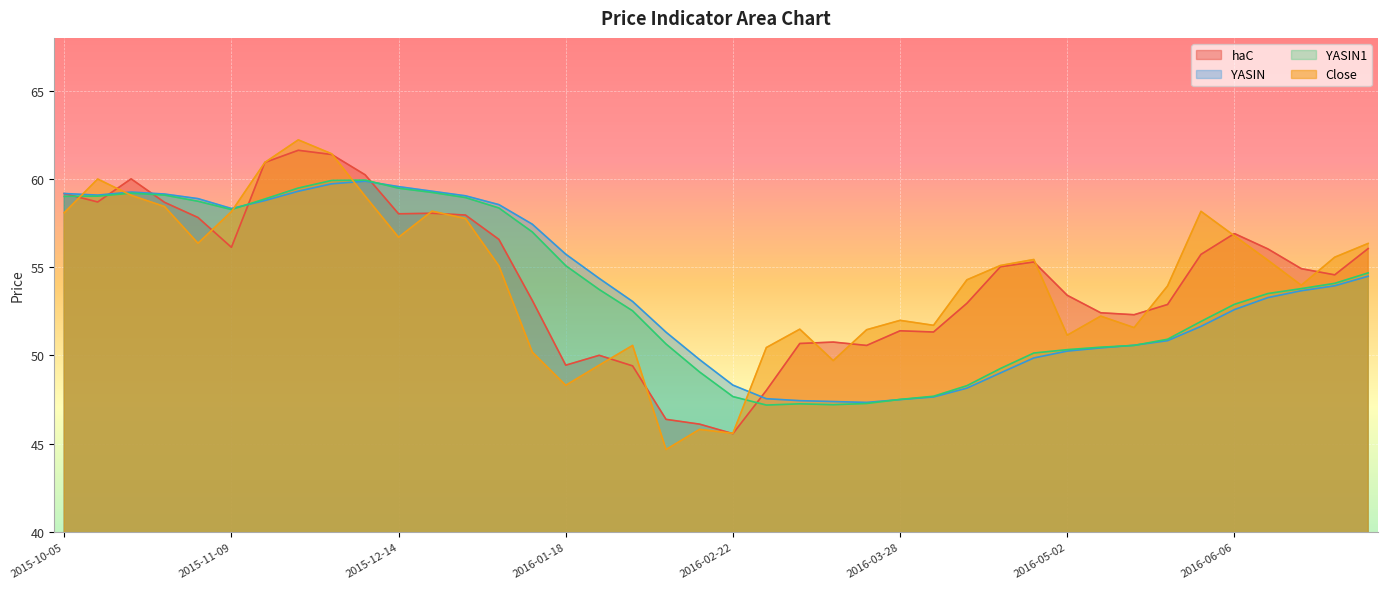

Reading left to right, list all the values displayed in this chart.

haC: 59.2	58.7	60.0	58.7	57.8	56.1	60.9	61.6	61.4	60.2	58.0	58.1	58.0	56.6	53.1	49.5	50.0	49.4	46.4	46.1	45.6	48.0	50.7	50.8	50.6	51.4	51.3	53.0	55.0	55.3	53.4	52.4	52.3	52.9	55.7	56.9	56.0	54.9	54.6	56.1
YASIN: 59.2	59.1	59.3	59.1	58.9	58.3	58.8	59.3	59.7	59.9	59.6	59.3	59.0	58.5	57.4	55.7	54.4	53.1	51.3	49.8	48.3	47.5	47.4	47.4	47.3	47.5	47.6	48.1	49.0	49.9	50.2	50.4	50.6	50.8	51.6	52.6	53.3	53.7	54.0	54.5
YASIN1: 59.0	59.0	59.2	59.1	58.7	58.3	58.9	59.5	59.9	59.9	59.5	59.2	59.0	58.4	57.0	55.1	53.7	52.5	50.6	49.1	47.7	47.2	47.3	47.2	47.3	47.5	47.7	48.3	49.3	50.1	50.3	50.5	50.6	50.9	51.9	52.9	53.5	53.8	54.1	54.7
Close: 58.1	60.0	59.1	58.4	56.4	58.1	60.9	62.2	61.4	59.0	56.7	58.2	57.8	55.1	50.2	48.3	49.5	50.6	44.7	45.8	45.6	50.5	51.5	49.7	51.5	52.0	51.7	54.3	55.1	55.4	51.1	52.2	51.6	53.9	58.2	56.8	55.4	54.0	55.6	56.4